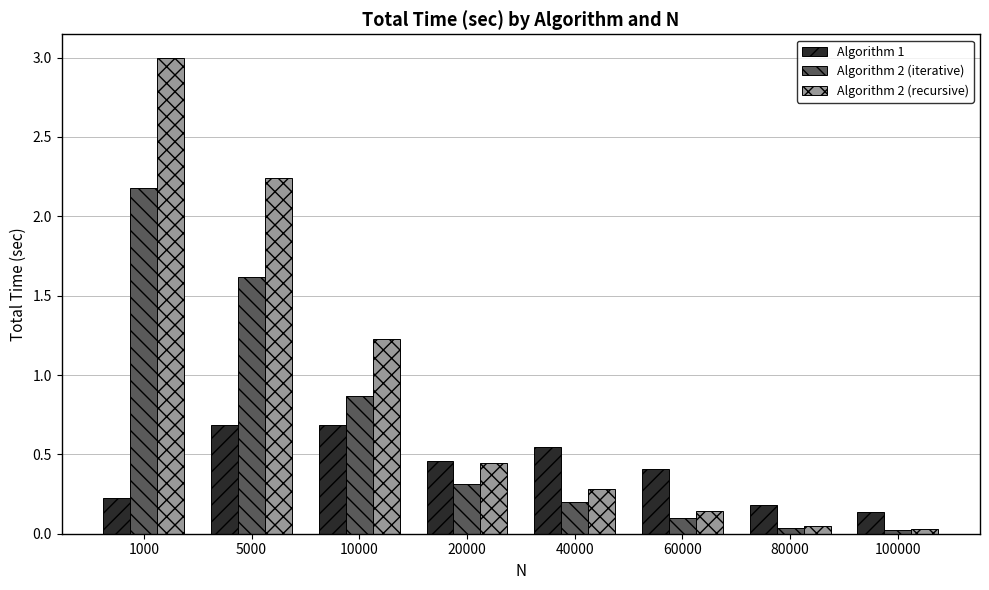

Are the bars grouped side by side (vs. stacked)?

Yes